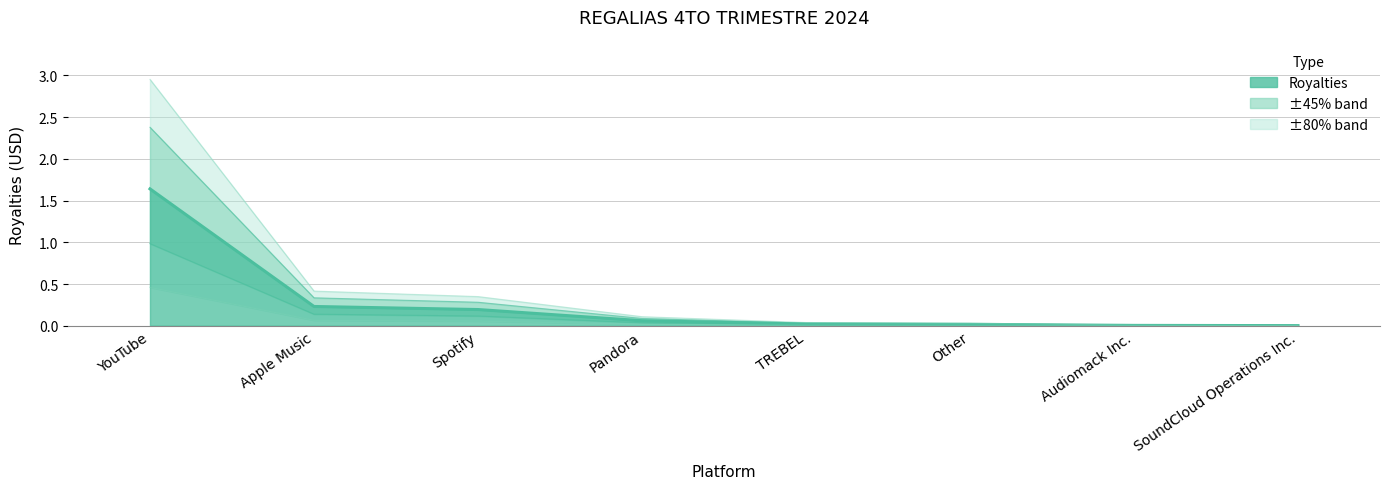

Between Pandora and Spotify, which is larger?

Spotify